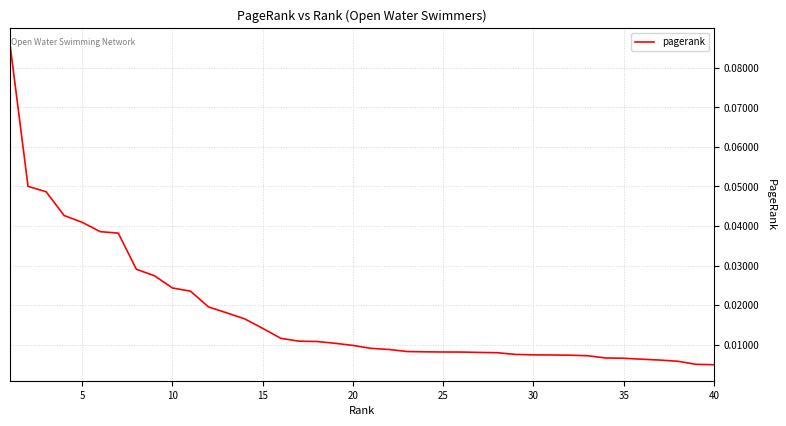

What is the difference between the maximum and minimum values?

0.1